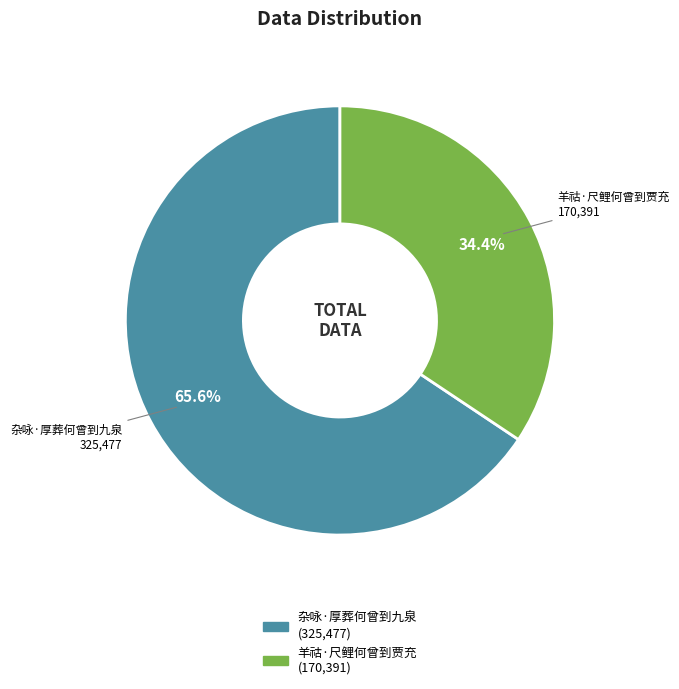

What percentage is NOT represented by 羊祜·尺鲤何曾到贾充?

65.6%